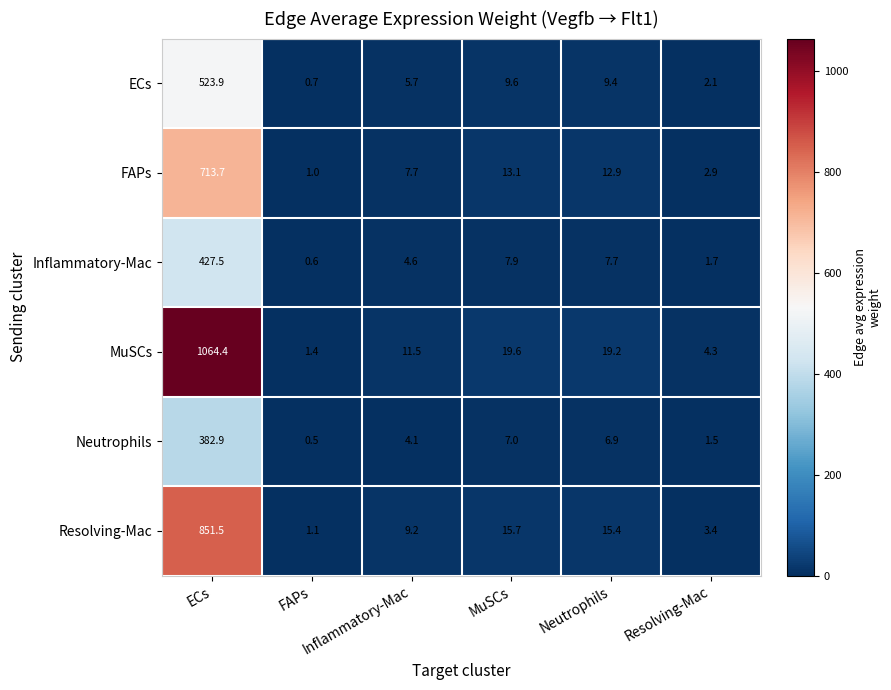

What is the smallest value displayed?

0.5